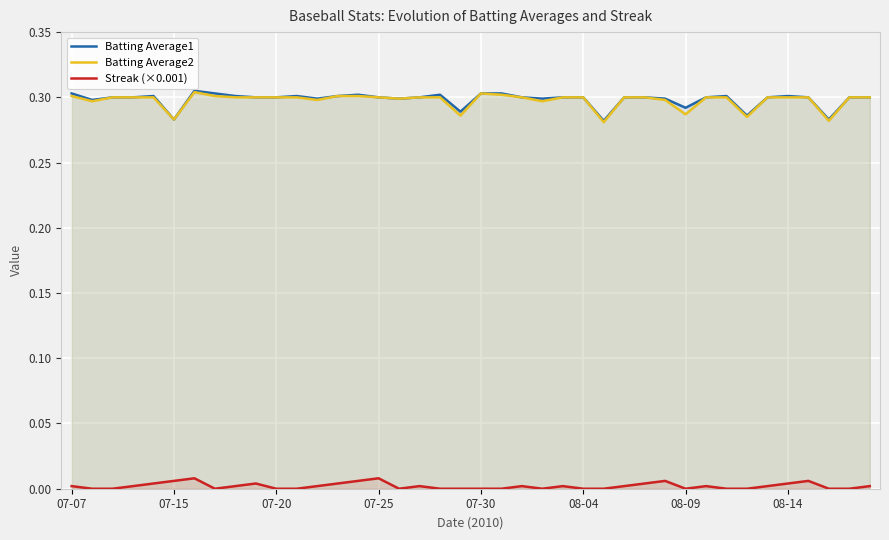

True or false: Streak (×0.001) has a value of 0.0 at 28.

False